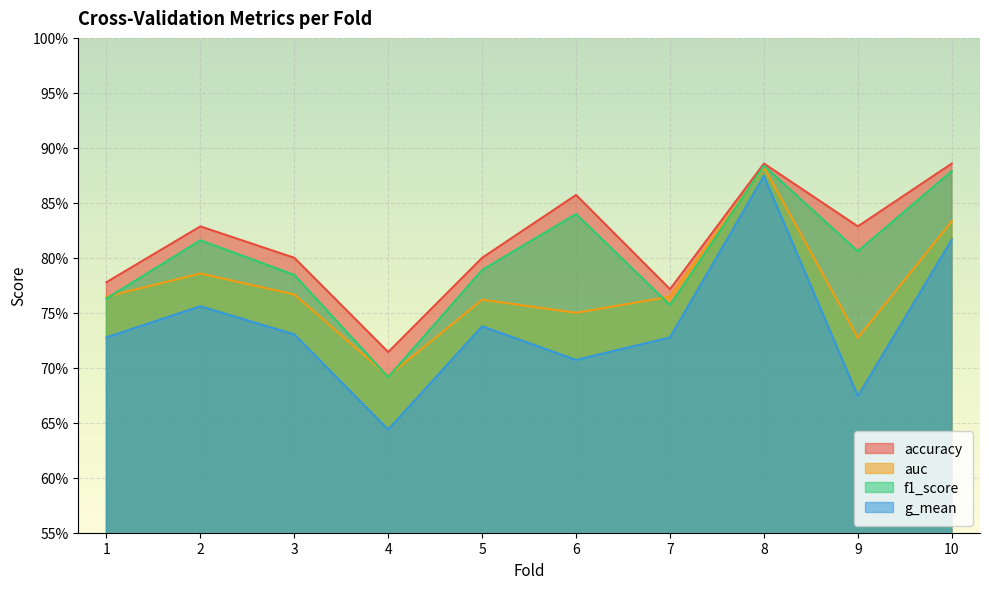

Count the number of categories in the chart.

10